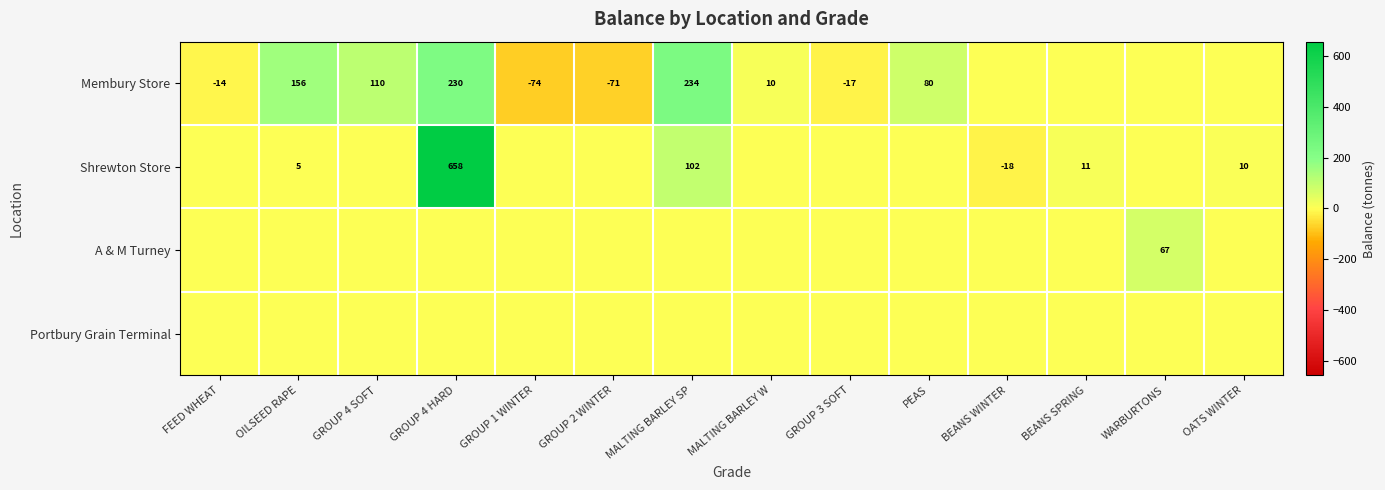

What is the greatest value displayed?

657.9